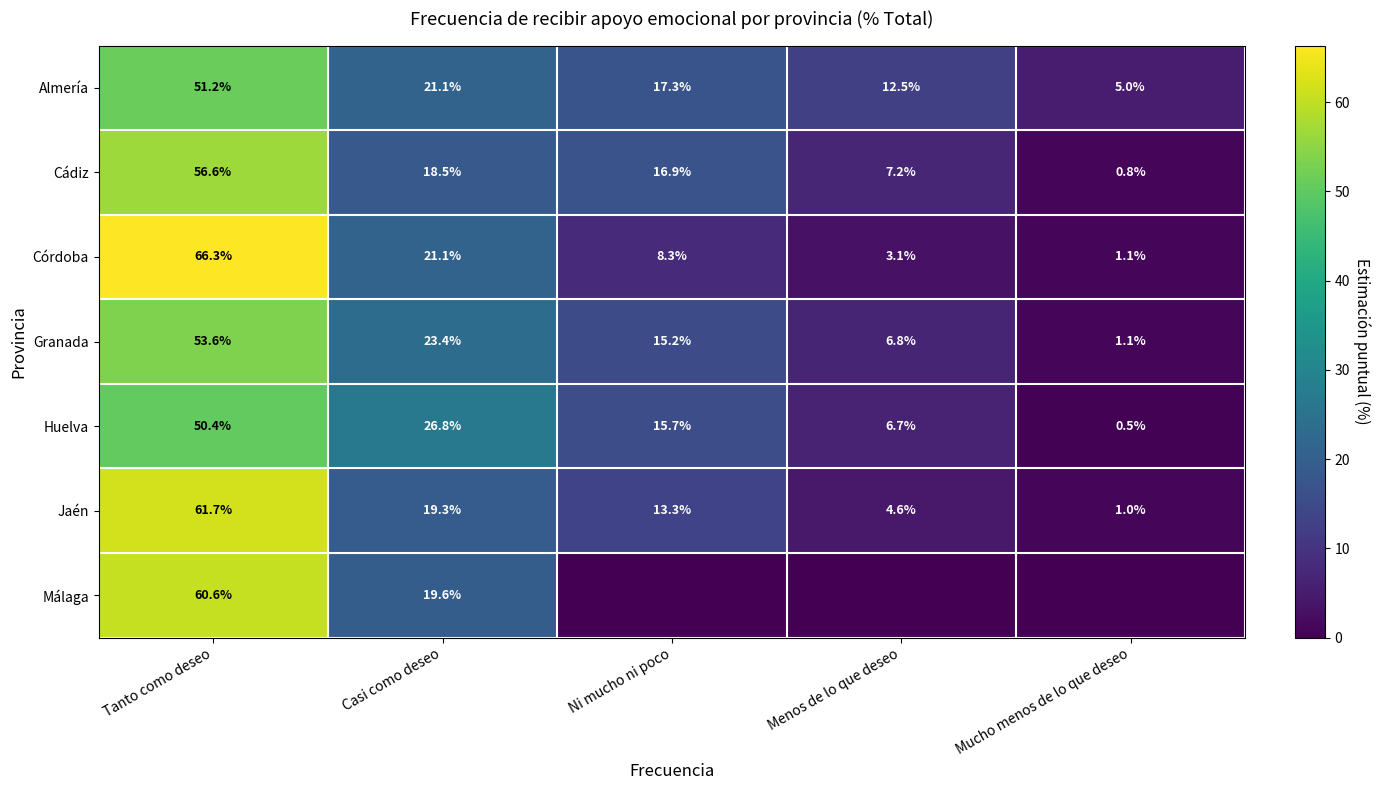

What is the maximum value shown in the chart?

66.3